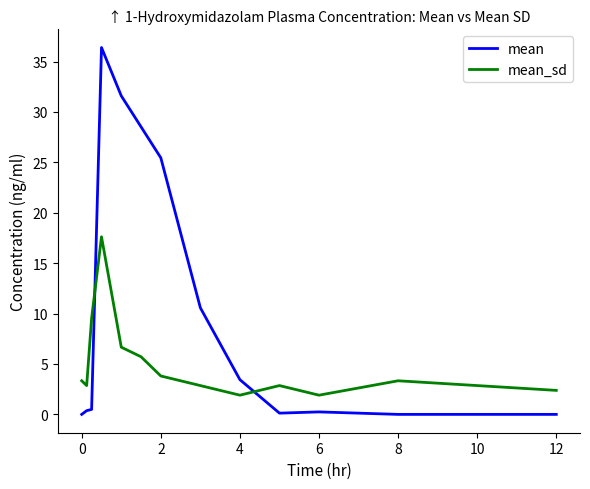

Count the number of categories in the chart.

14